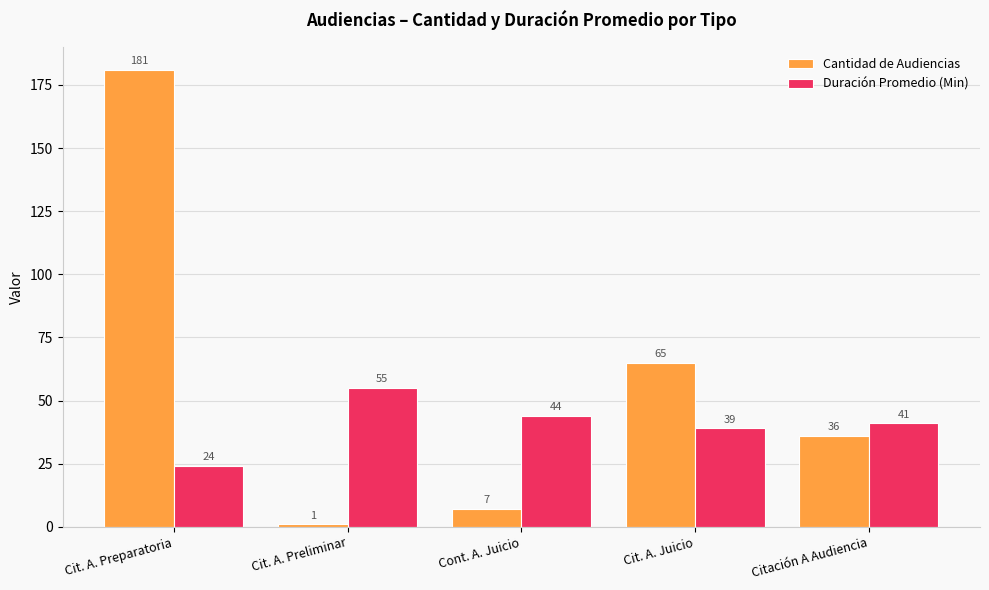

What is the approximate value of Duración Promedio (Min) at Cont. A. Juicio?

44